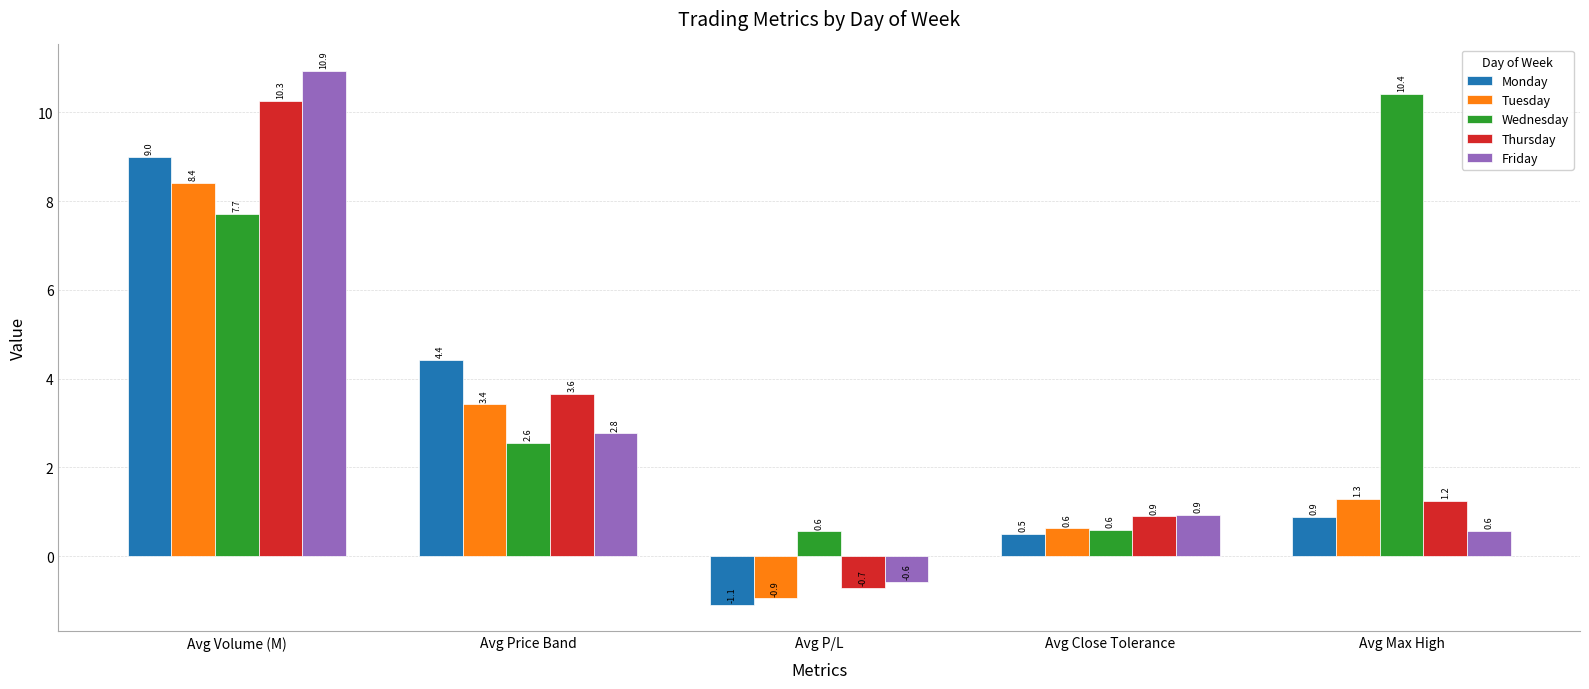

Where is Friday nearest to the value 5?

Avg Price Band